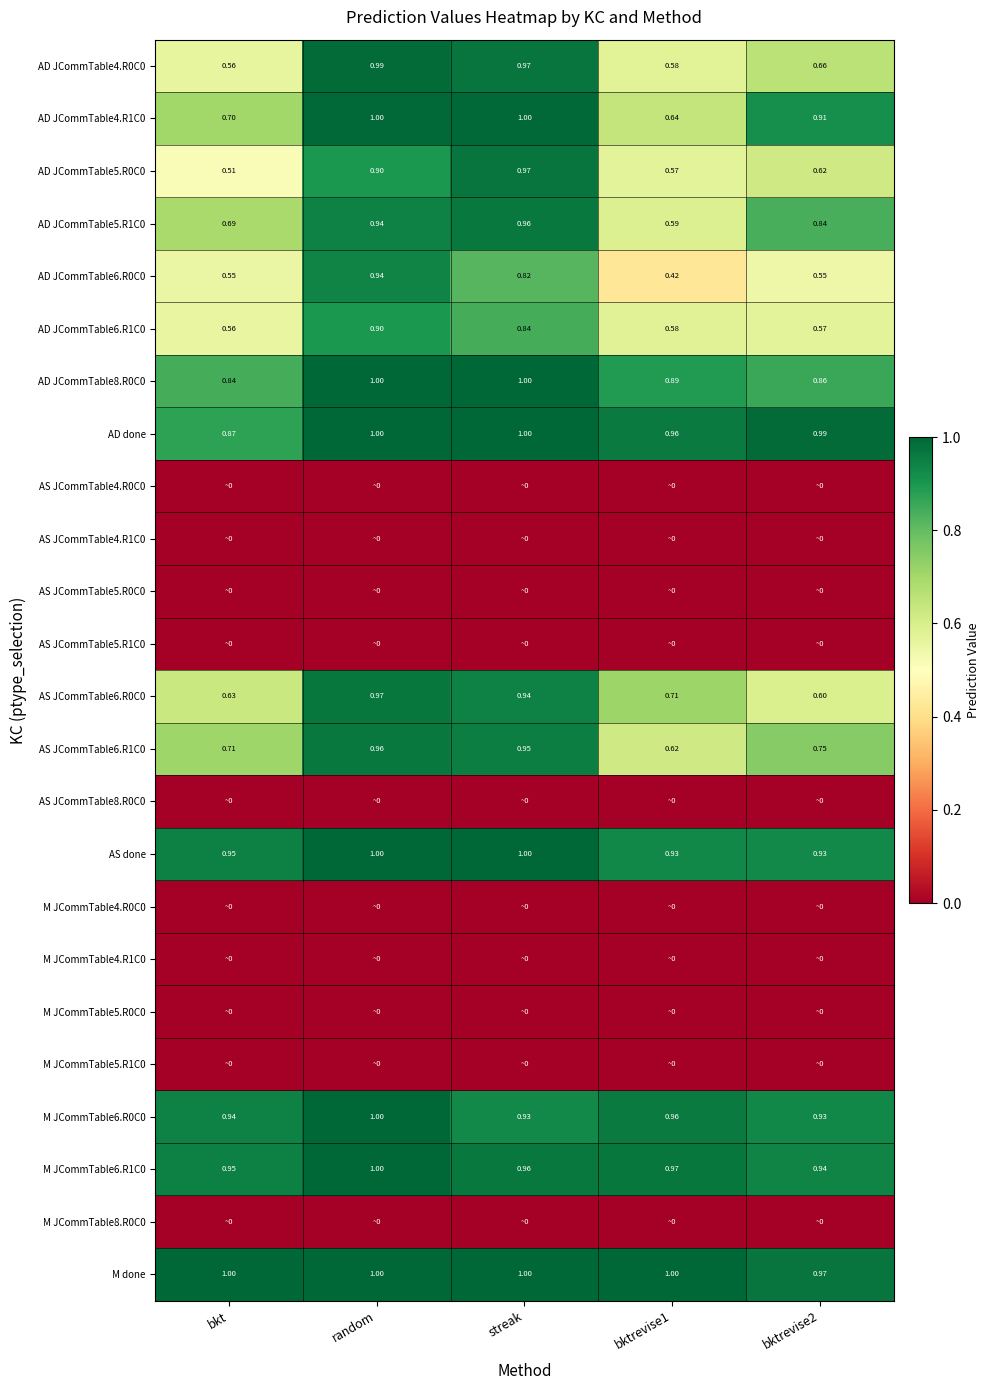

At which label does AD JCommTable6.R1C0 reach its minimum?

bkt